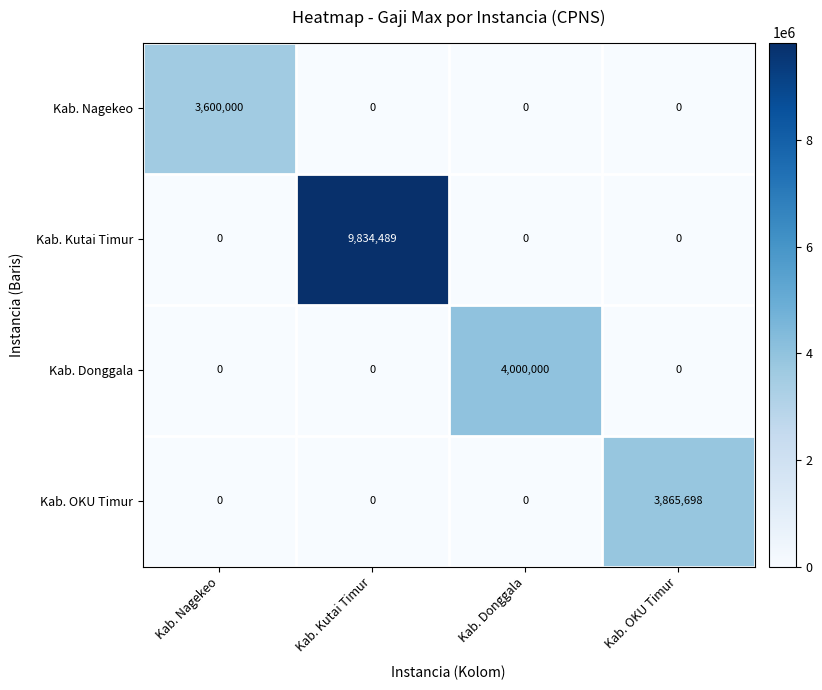

Which series changed the most between Kab. Donggala and Kab. OKU Timur?

Kab. Donggala